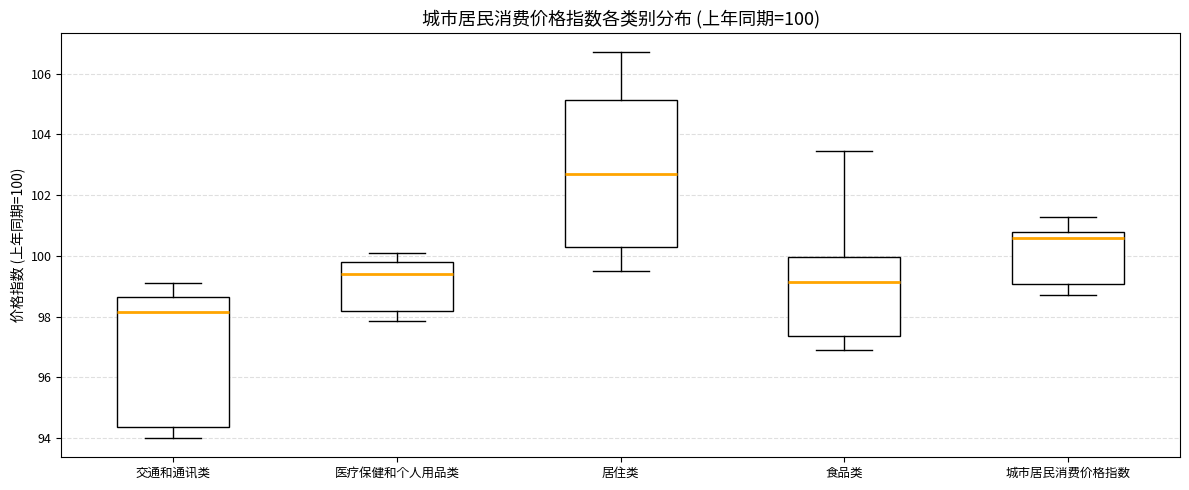

Which box is the tallest, from its lower edge to its upper edge?

居住类